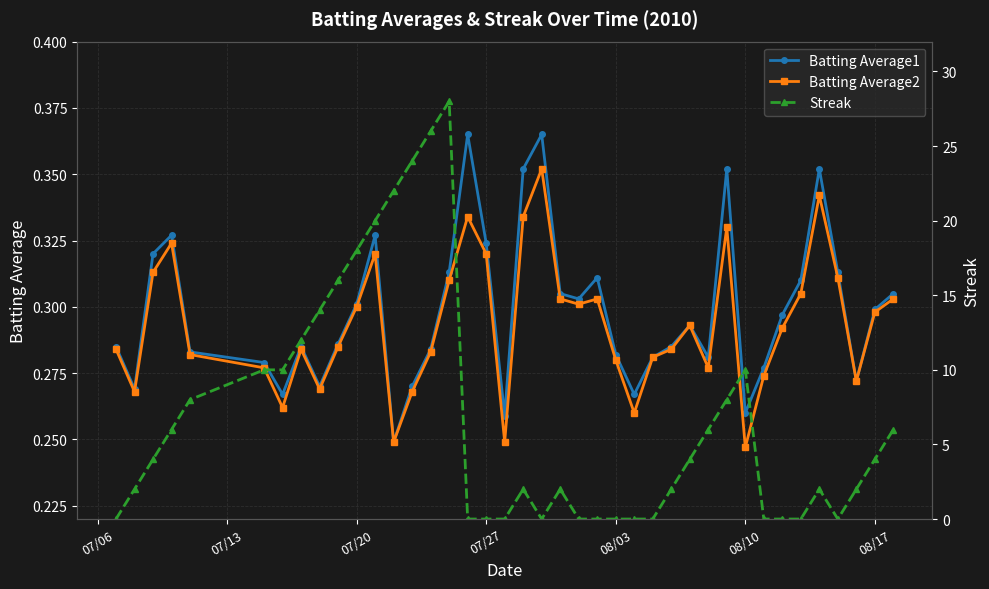

True or false: Batting Average2 has more than 1 interior local peaks.

True